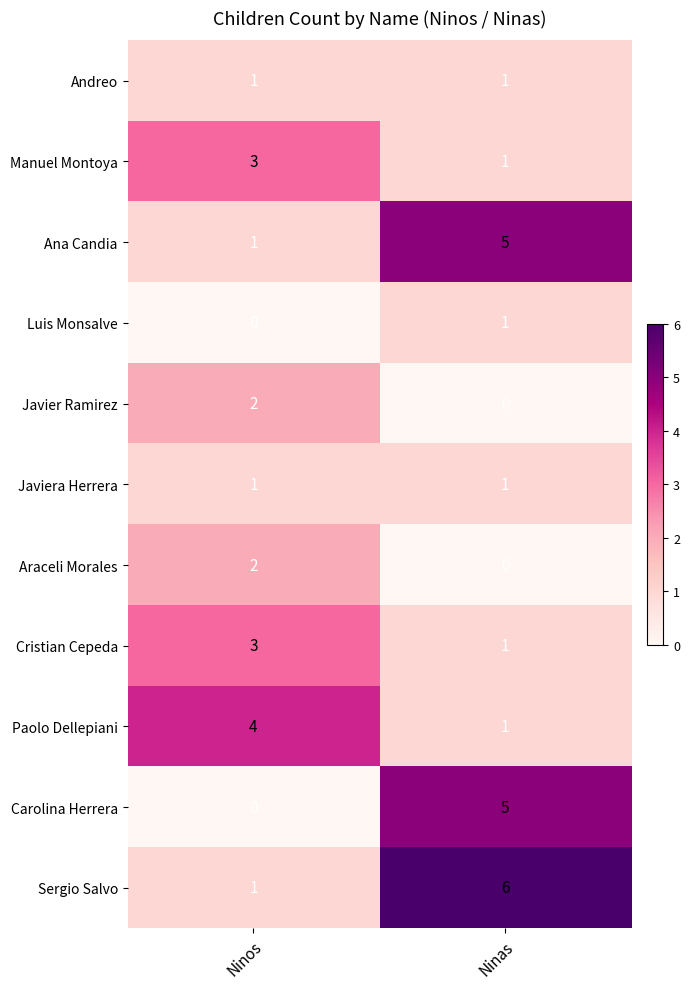

Count the number of categories in the chart.

2